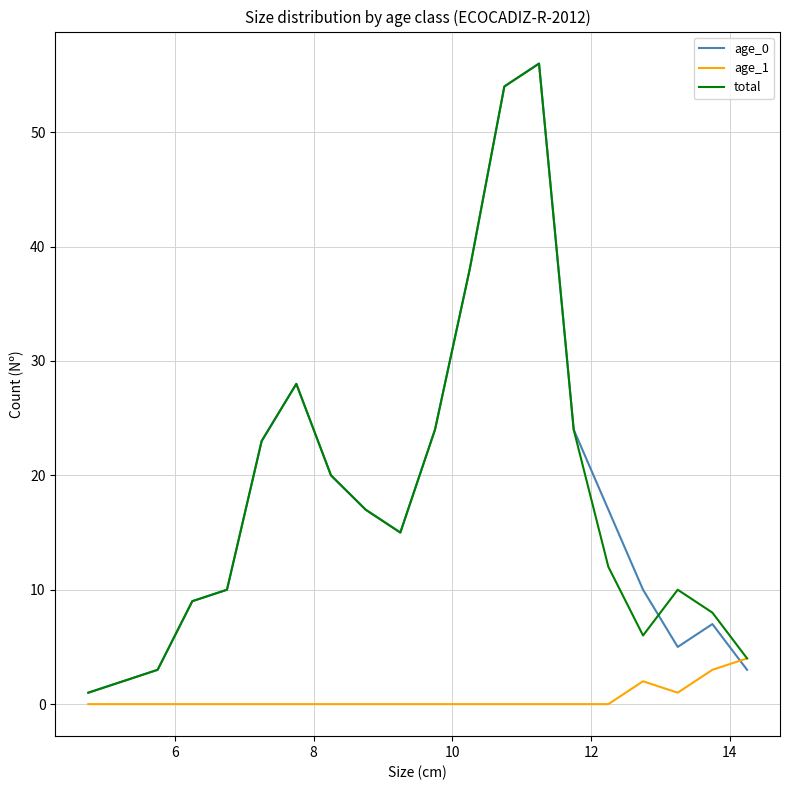

How many lines are shown in the chart?

3